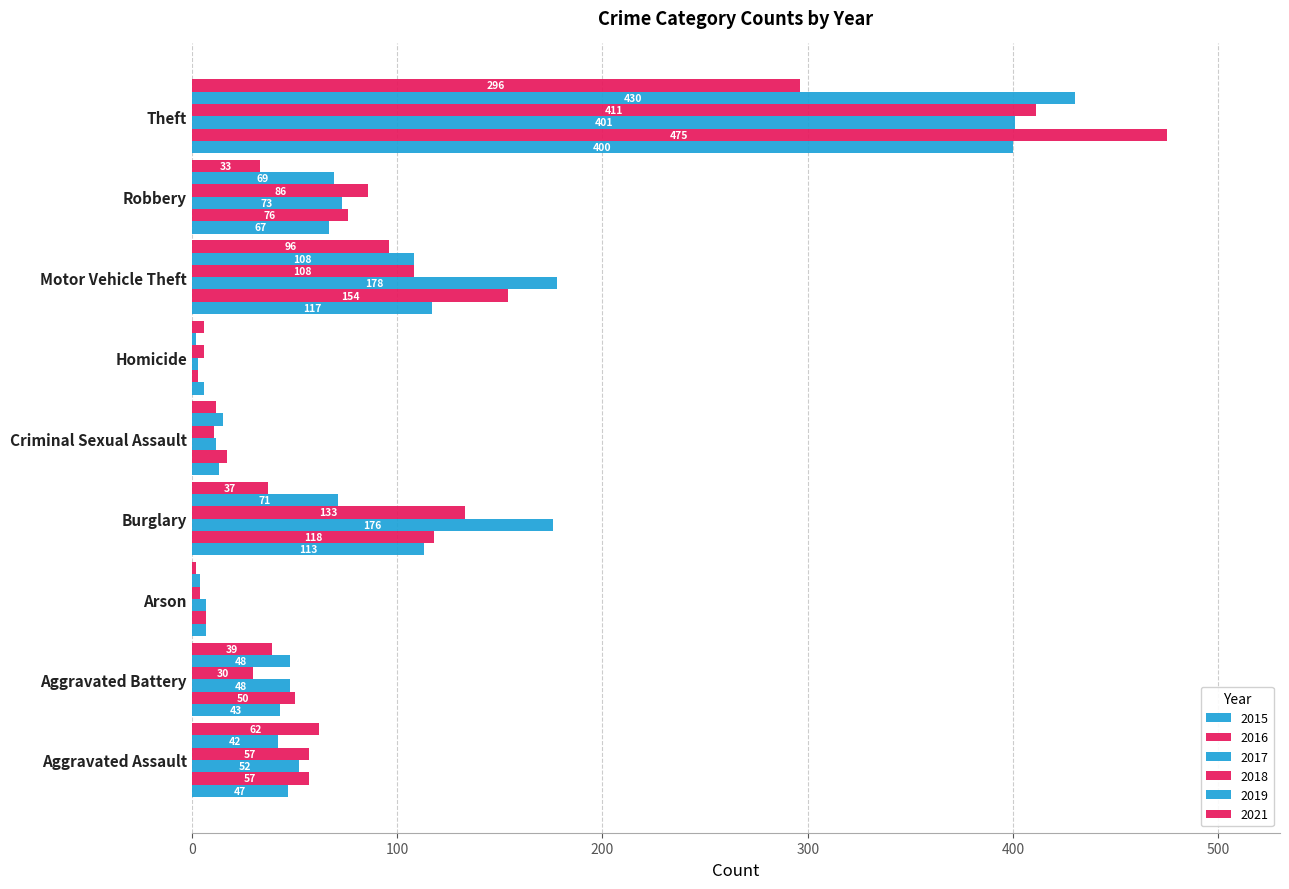

True or false: 2015 has a value of 62 at Aggravated Battery.

False